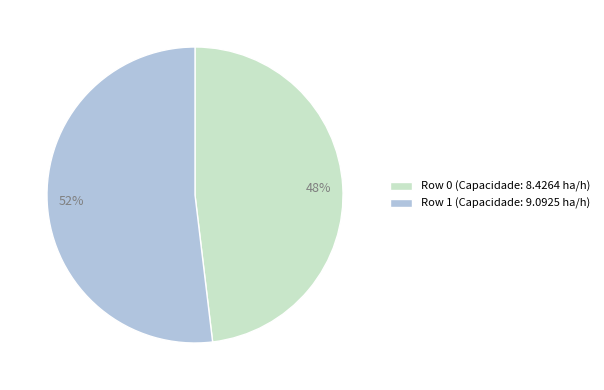

To the nearest percent, what is the average slice percentage?

50%